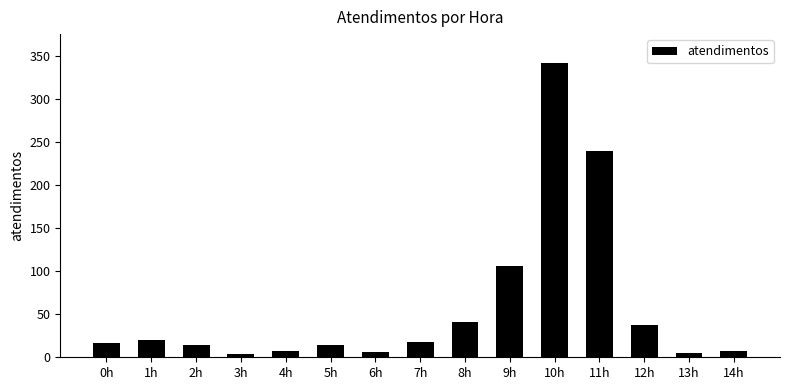

What is the maximum value shown in the chart?

341